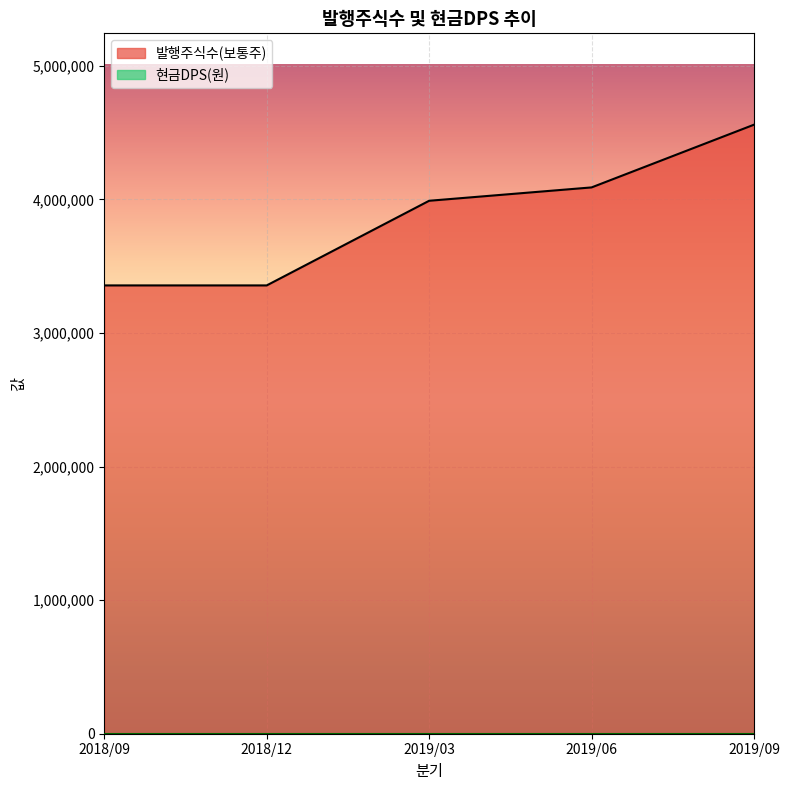

How many values are below 3990423?

2